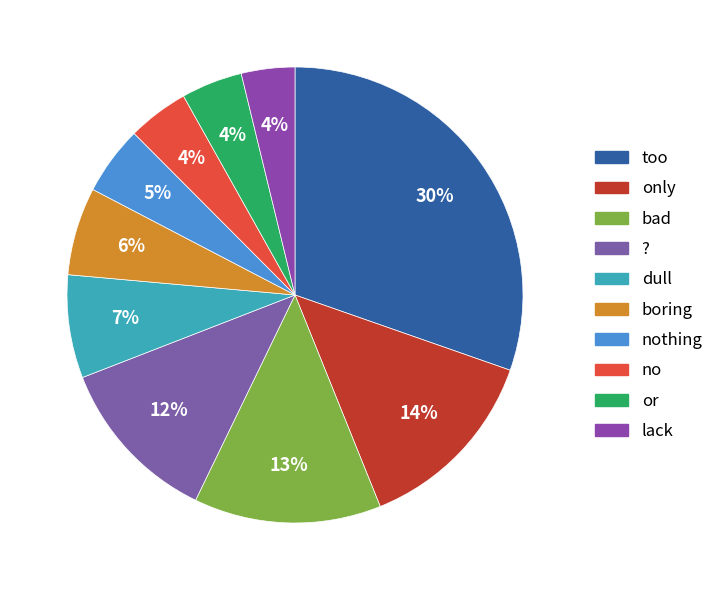

How many segments does this pie chart have?

10